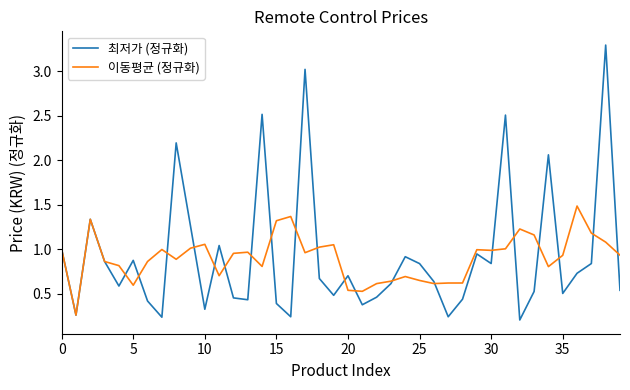

Which series has the largest range (max minus min)?

최저가 (정규화)